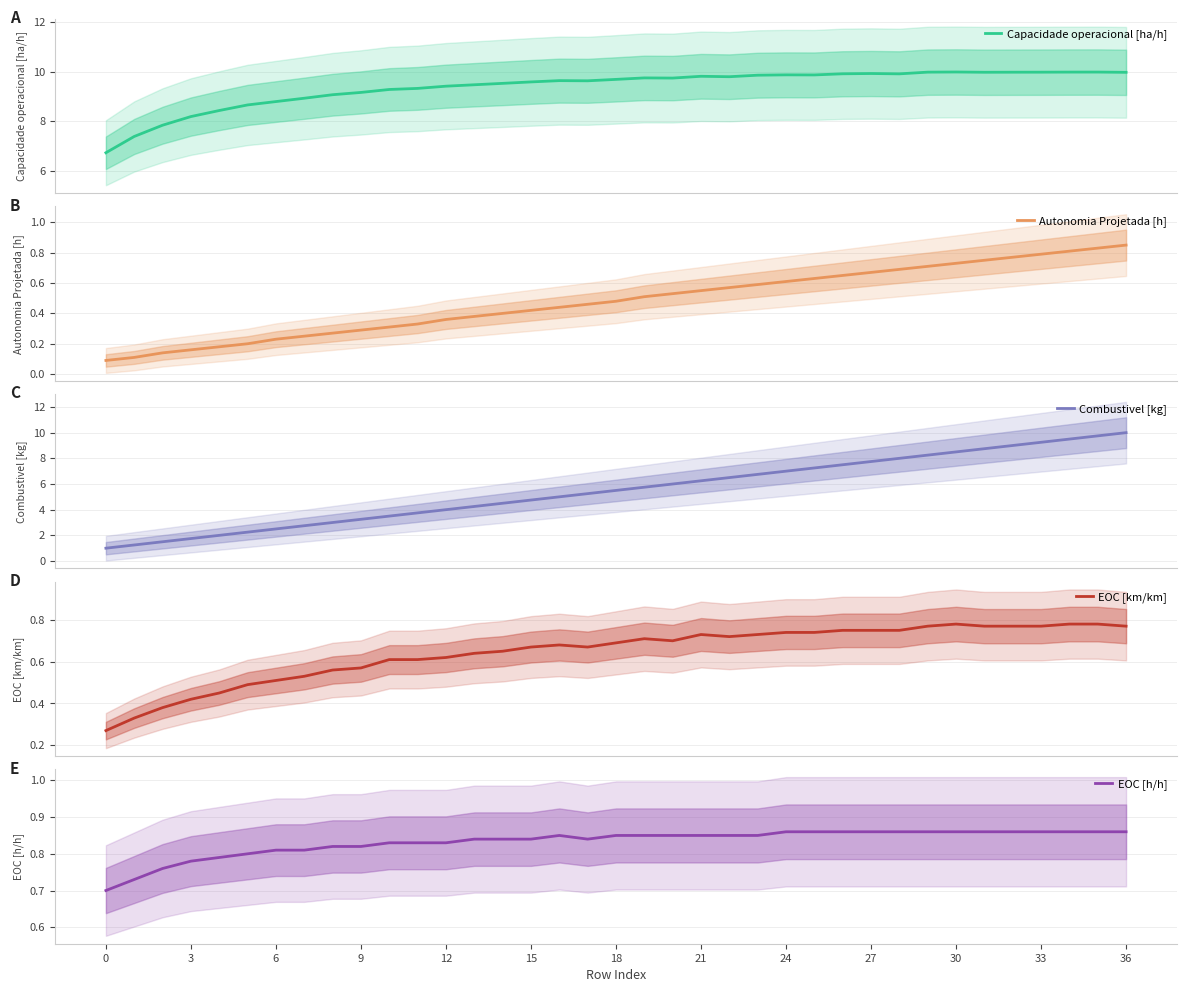

Count the number of data series in this chart.

5